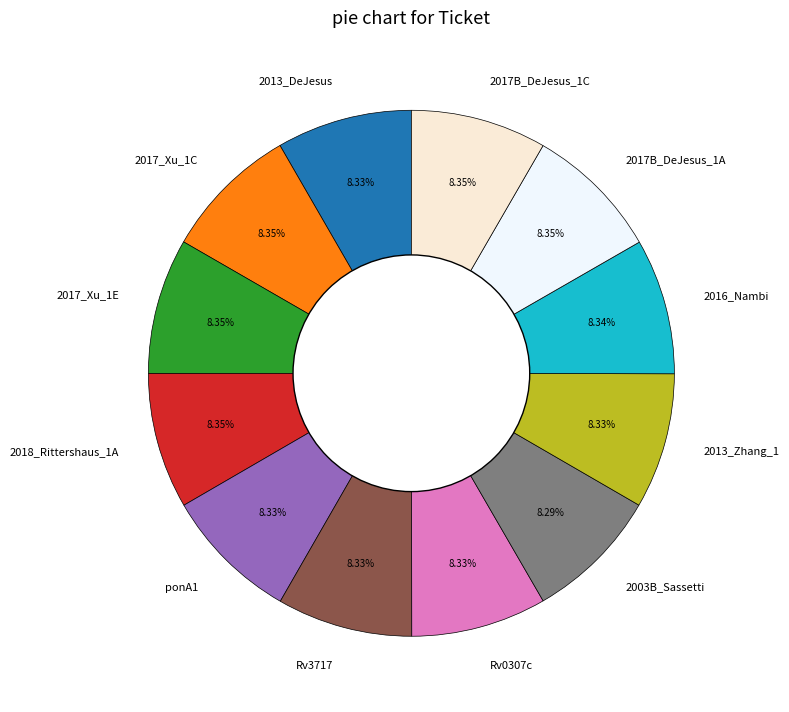

To the nearest percent, what portion does Rv3717 represent?

8%